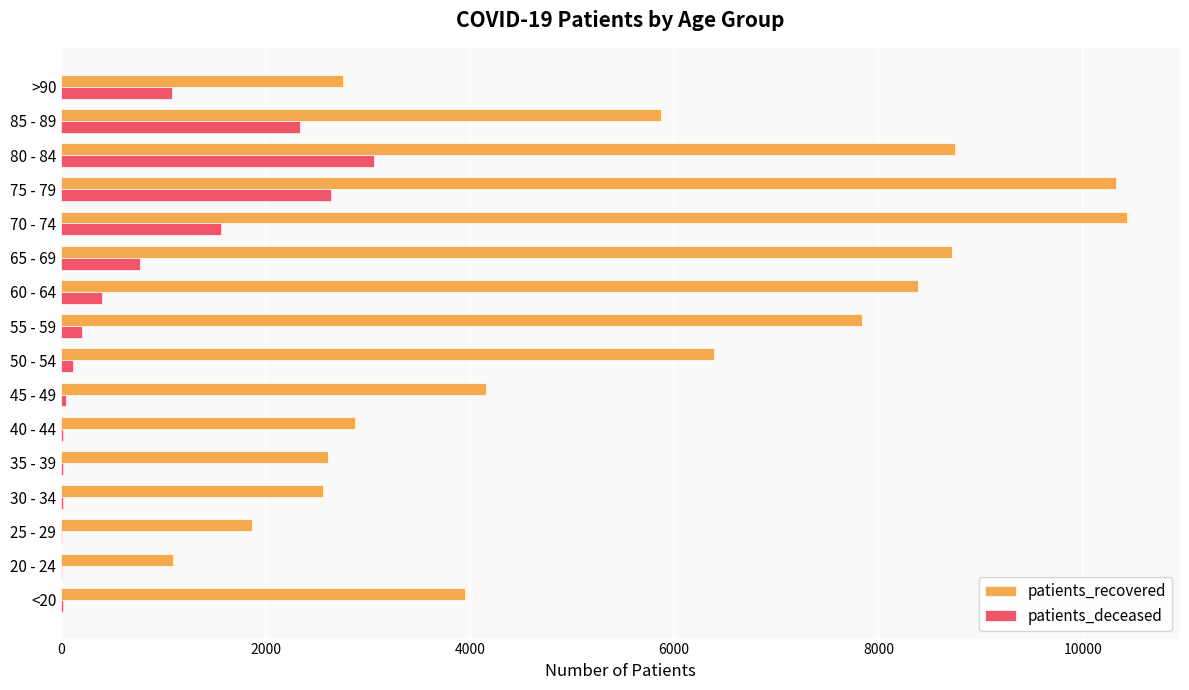

The value of patients_recovered at 75 - 79 is 18486. True or false?

False